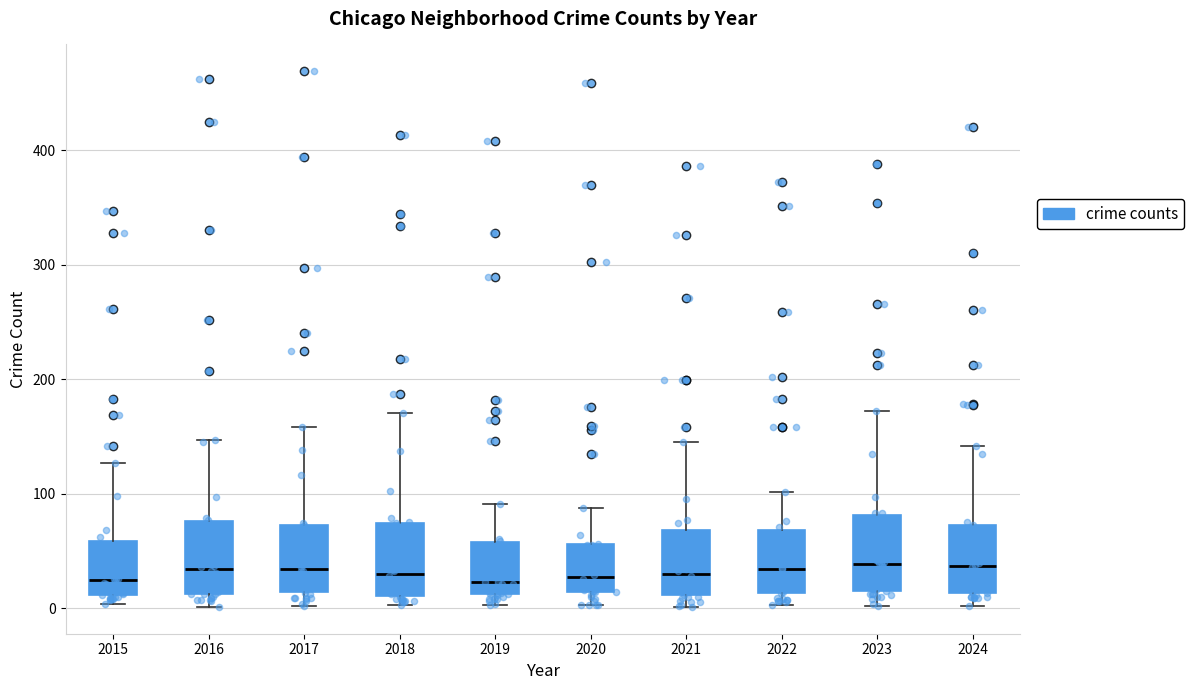

Reading left to right, transcribe this box plot: for each box, give where its median line is, the range the box spans, and where its two whiskers end, as read against the y-axis. The values are not printed on the chart, so give them approximately, as read against the axis.

2015: median 20, box 10 to 60, whiskers 0 to 130
2016: median 30, box 10 to 80, whiskers 0 to 150
2017: median 30, box 10 to 70, whiskers 0 to 160
2018: median 30, box 10 to 70, whiskers 0 to 170
2019: median 20, box 10 to 60, whiskers 0 to 90
2020: median 30, box 10 to 60, whiskers 0 to 90
2021: median 30, box 10 to 70, whiskers 0 to 150
2022: median 30, box 10 to 70, whiskers 0 to 100
2023: median 40, box 20 to 80, whiskers 0 to 170
2024: median 40, box 10 to 70, whiskers 0 to 140